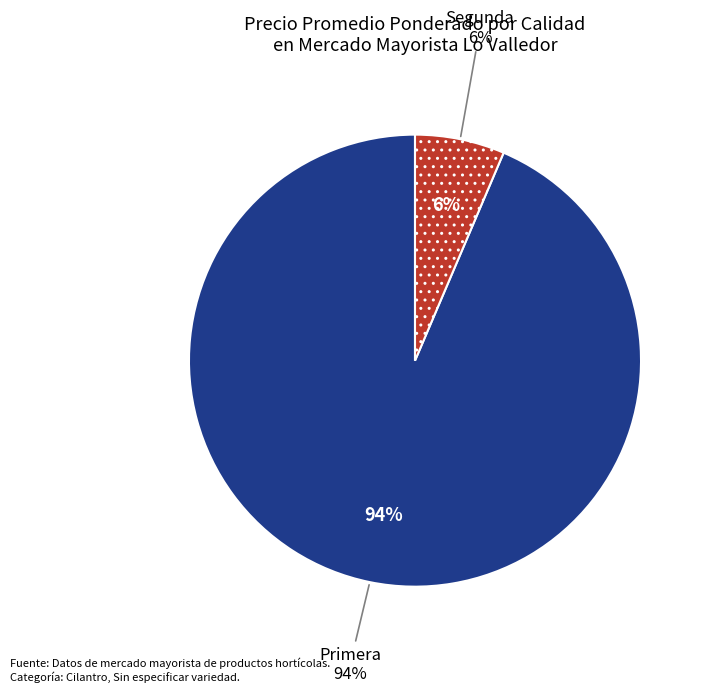

Does 7 account for over 50% of the chart?

No